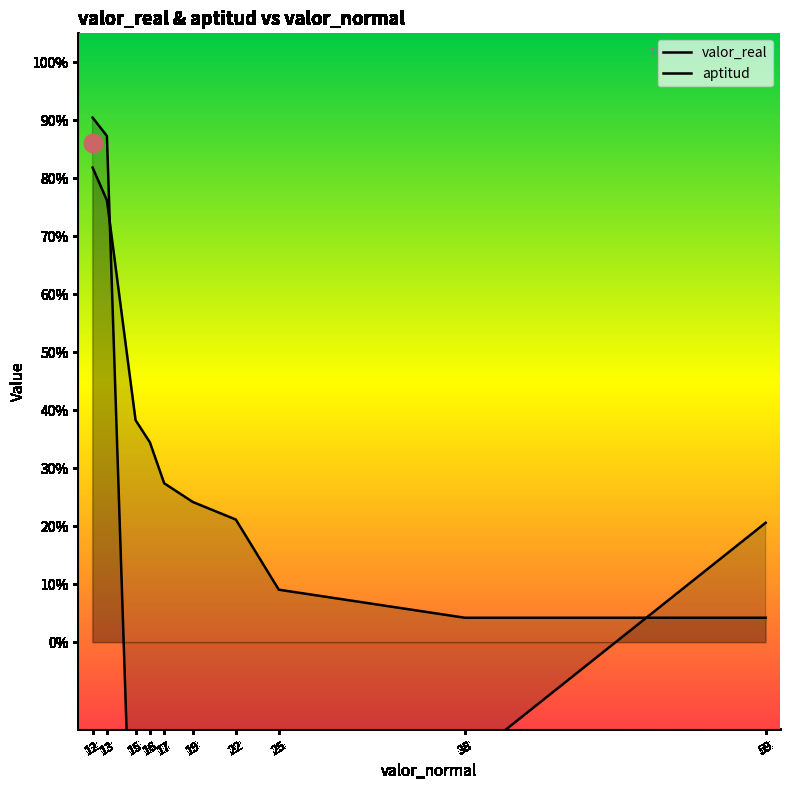

What are all the series names shown in the legend?

valor_real, aptitud